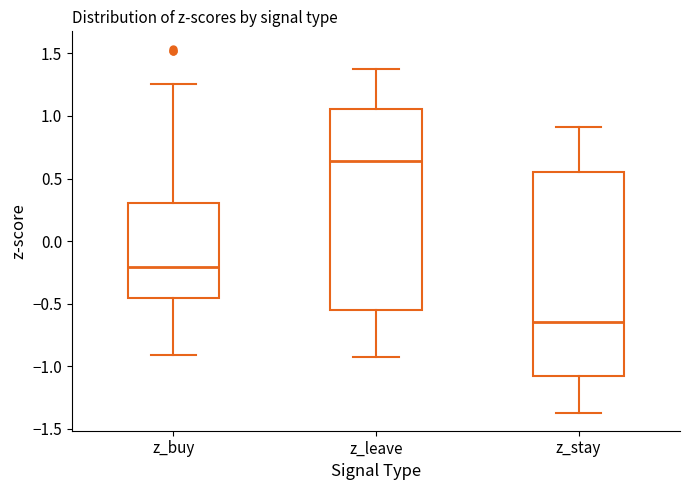

Reading left to right, read every box against the y-axis: the position of its median line, the range the box covers, and the ends of its whiskers. The values are not printed on the chart, so give them approximately, as read against the axis.

z_buy: median -0.20, box -0.45 to 0.30, whiskers -0.90 to 1.25
z_leave: median 0.65, box -0.55 to 1.05, whiskers -0.95 to 1.40
z_stay: median -0.65, box -1.10 to 0.55, whiskers -1.35 to 0.90